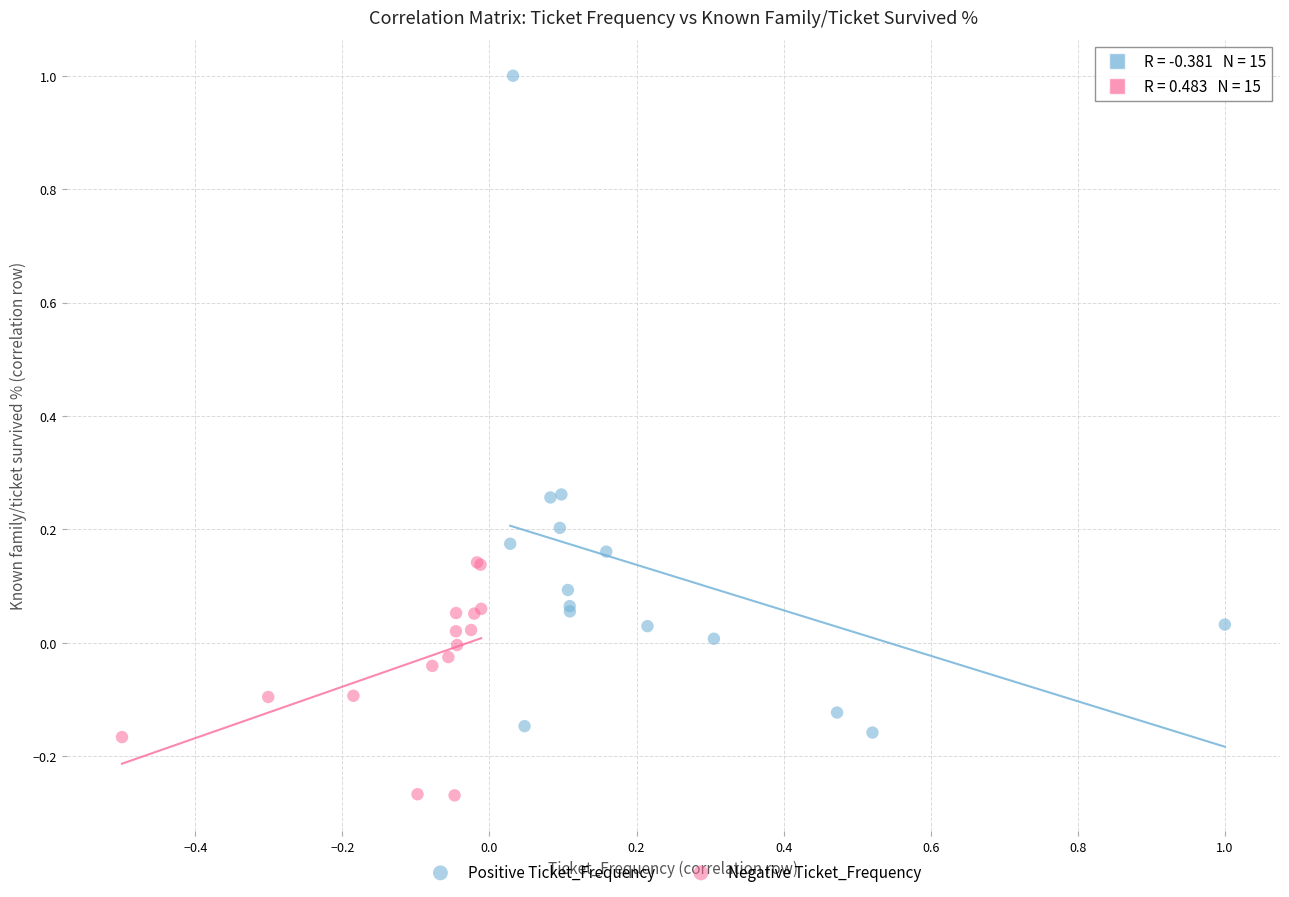

Which series contains the lowest Y value?

Negative Ticket_Frequency